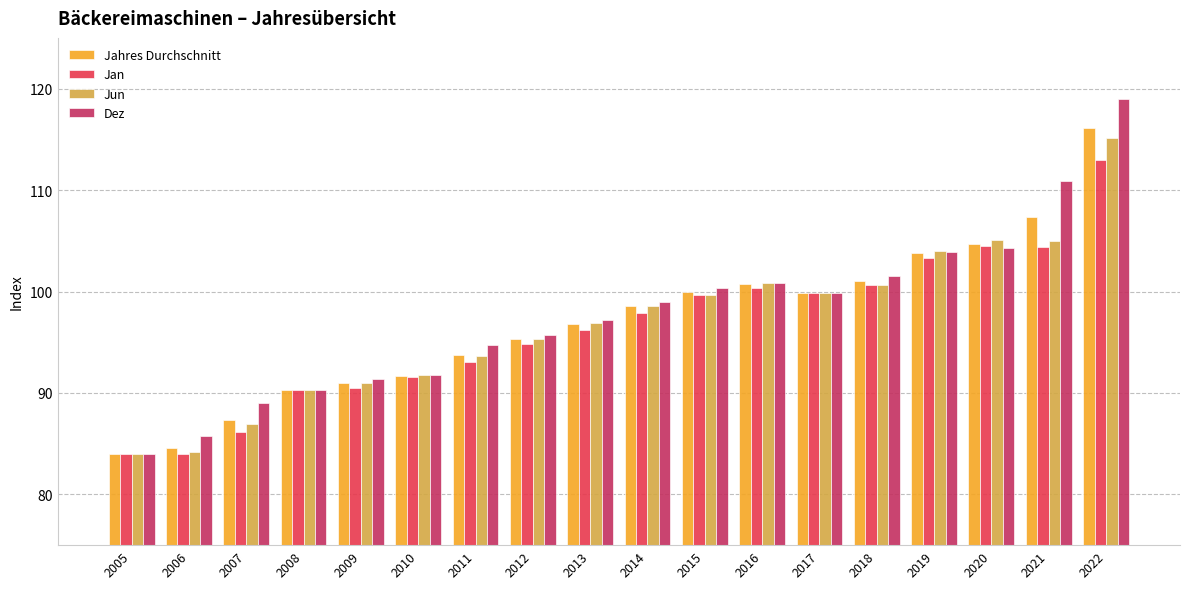

What is the difference between the second highest and second lowest values in the Jan series?

20.5